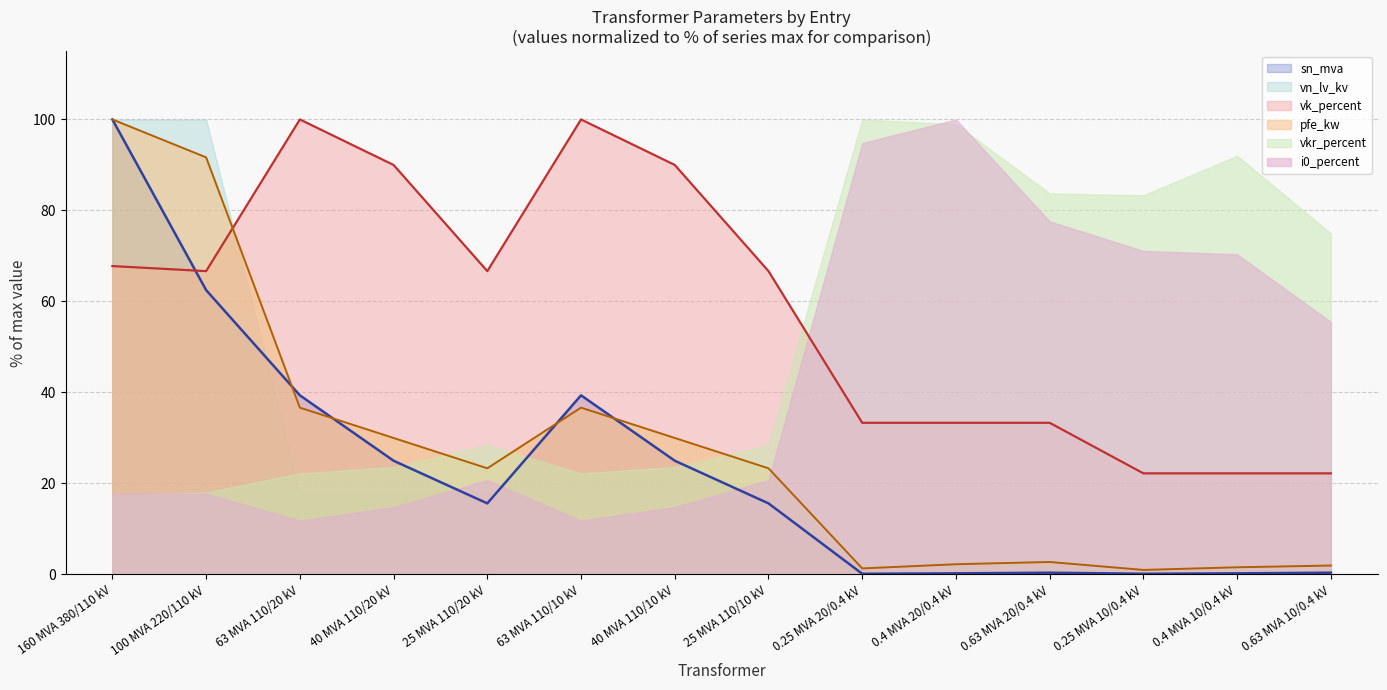

What is the label of the 5th point from the right?

0.4 MVA 20/0.4 kV